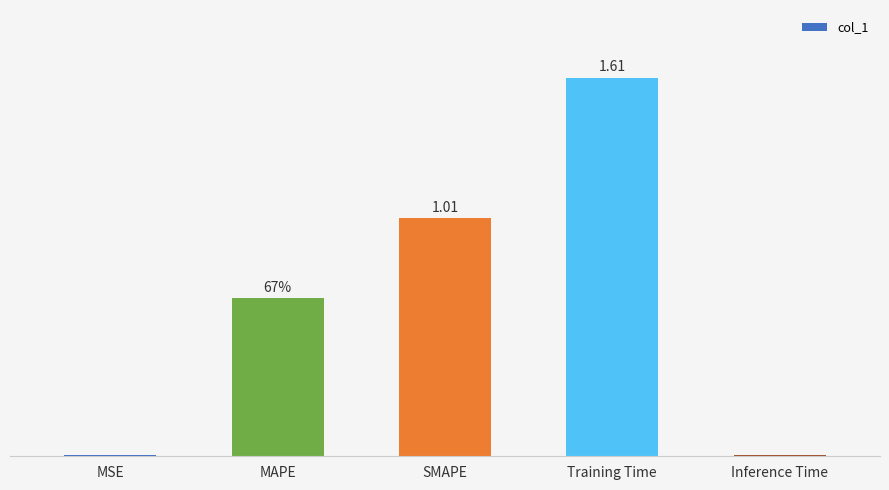

What is the label of the 1st bar from the left?

MSE